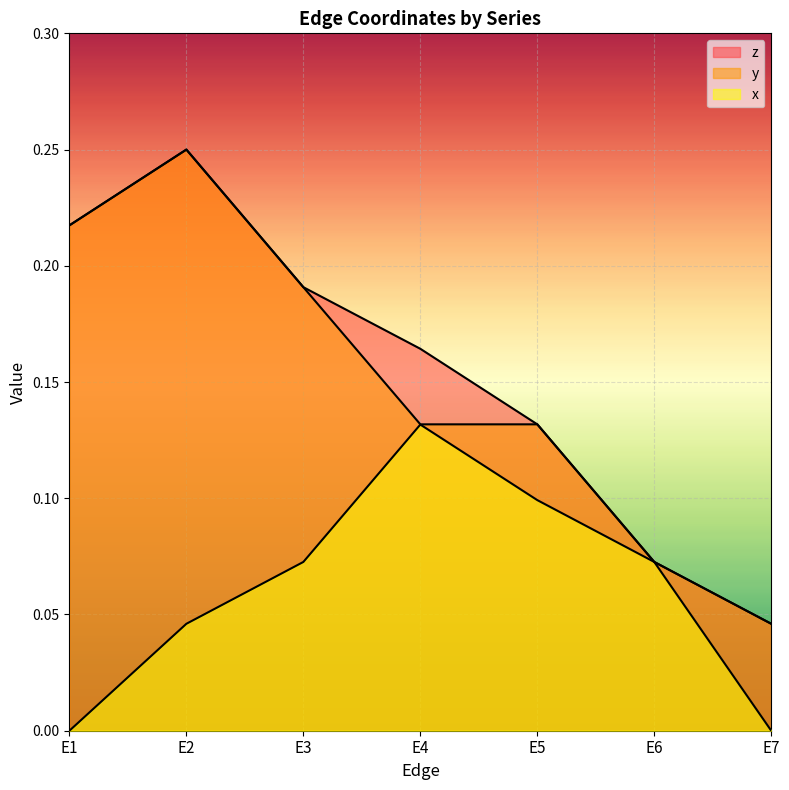

What is the value of the x point at the 3rd from the left?

0.1